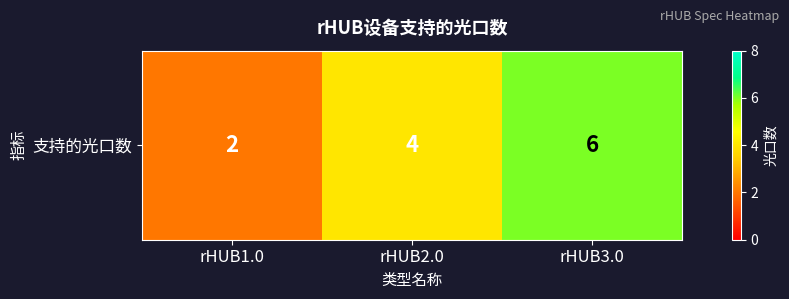

Is it true that the value at rHUB3.0 is 2?

False